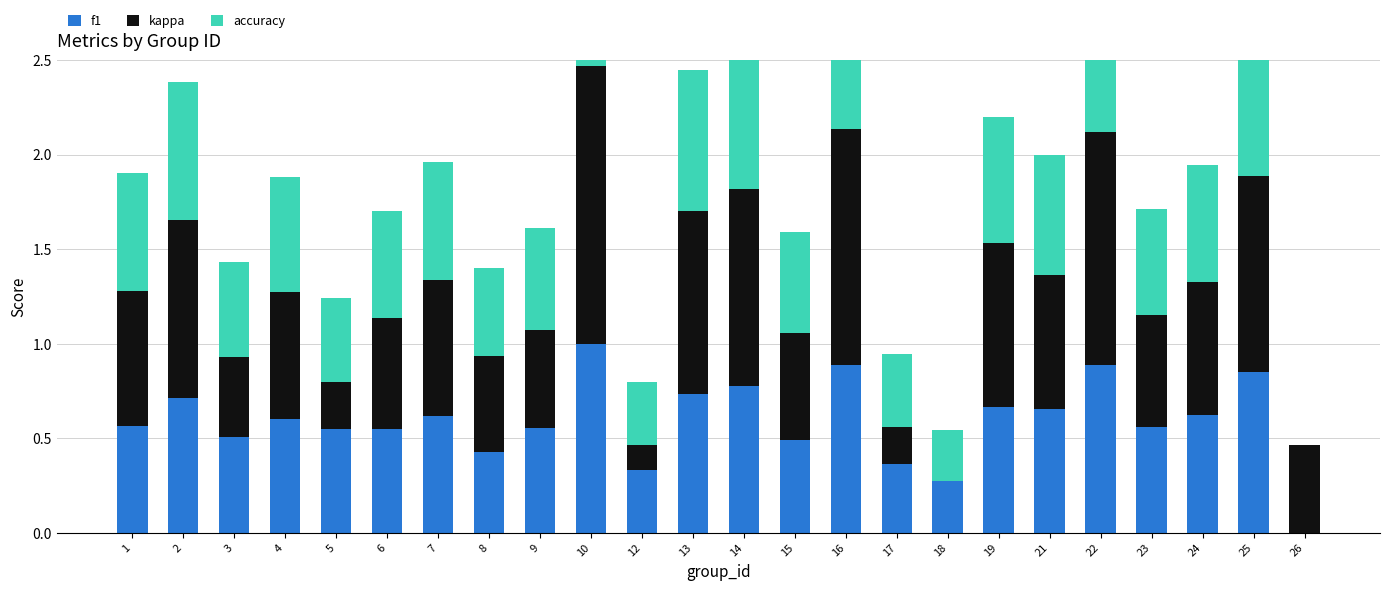

Which category has the highest value across all series?

10